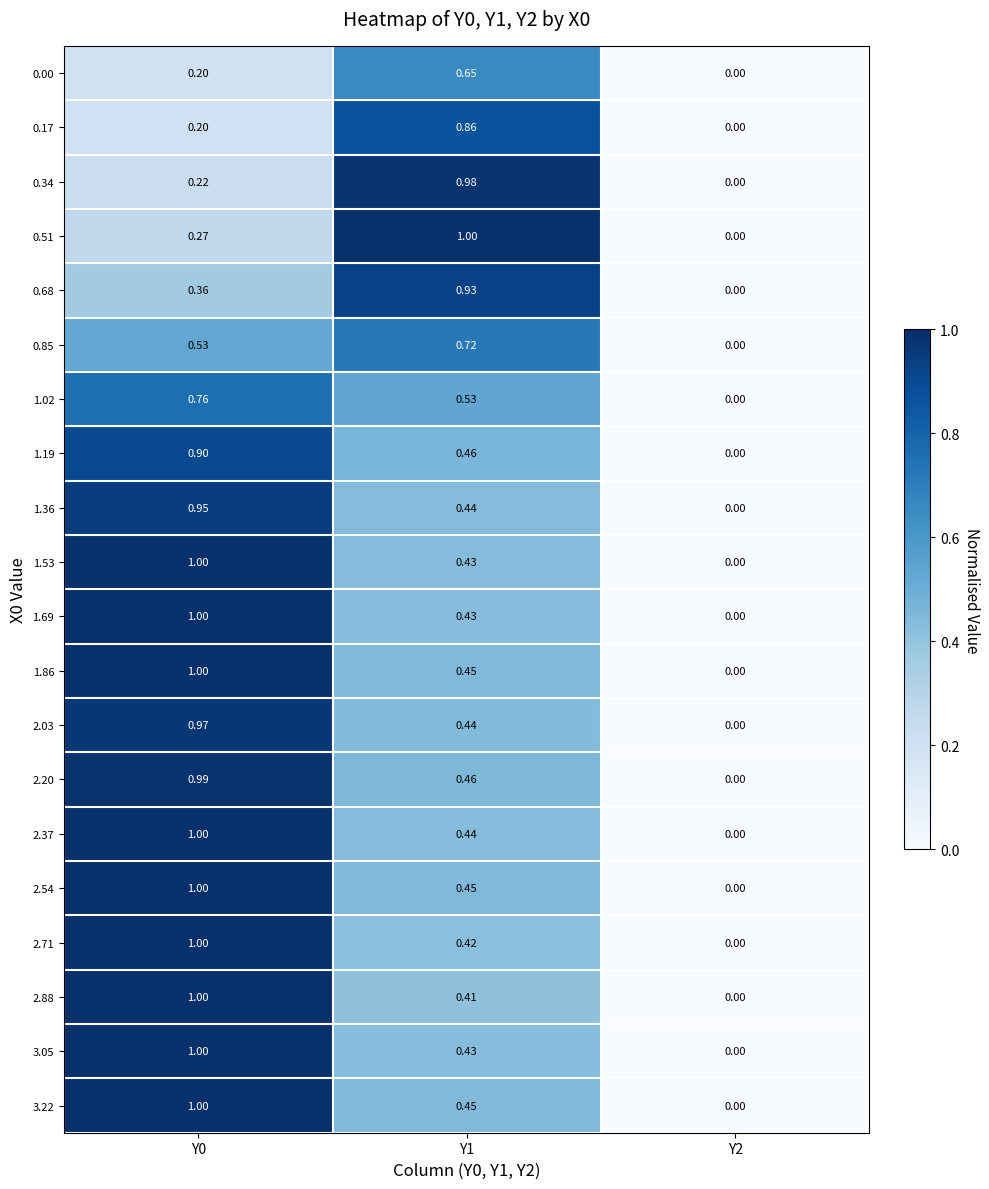

Is the value of 3.22 at Y2 greater than the value of 1.53 at Y0?

No